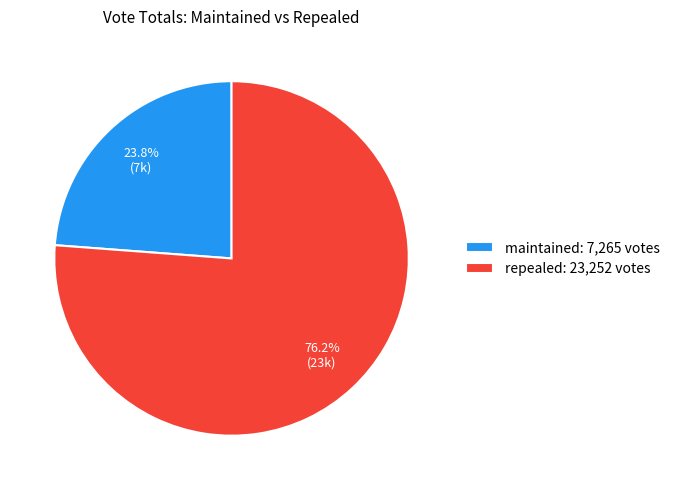

To the nearest percent, what portion does maintained represent?

24%